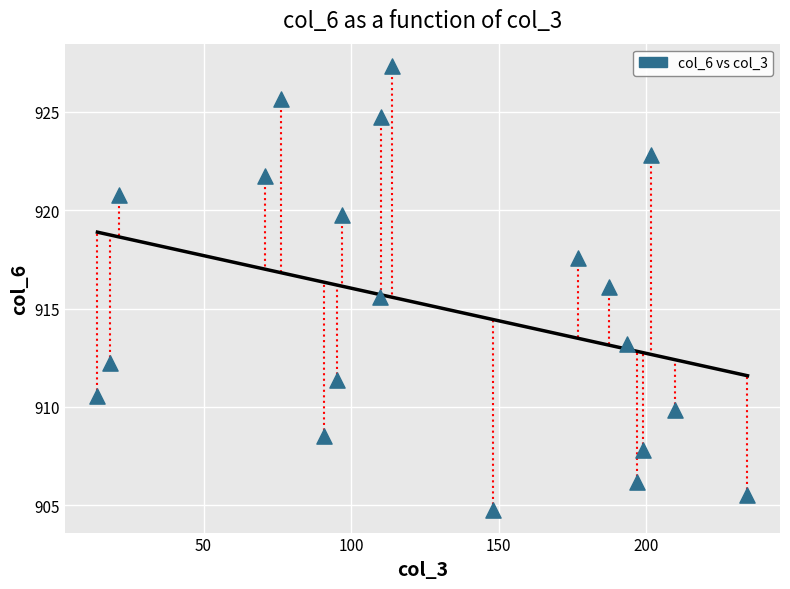

What is the range of X values (max minus min)?

220.2